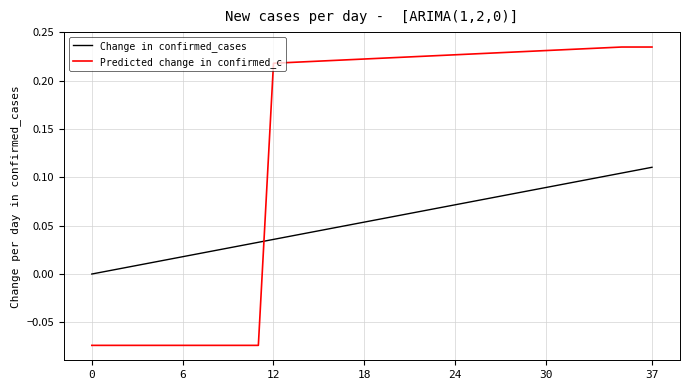

Rank the series by their maximum value, from highest to lowest.

Predicted change in confirmed_c, Change in confirmed_cases